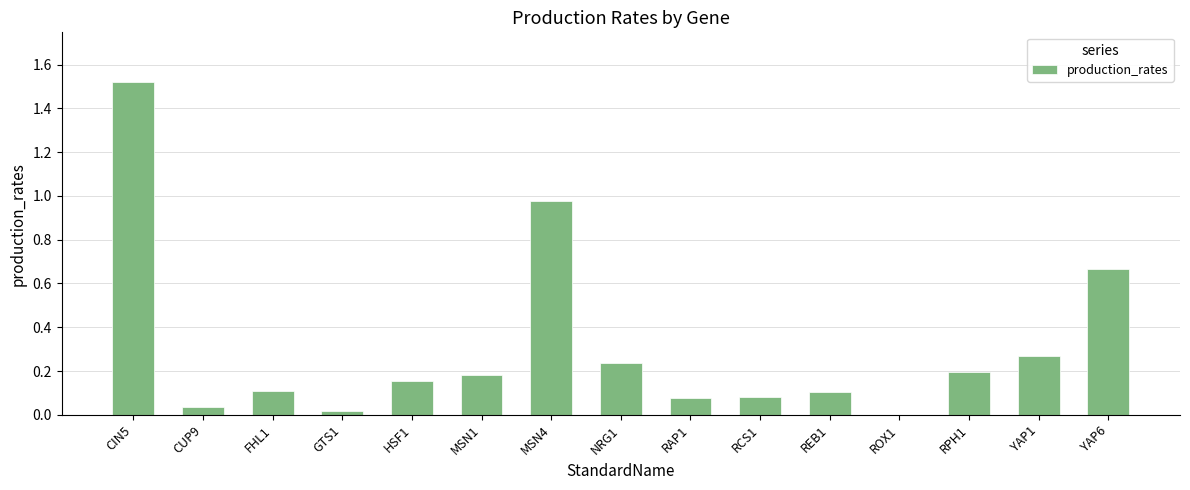

Which label corresponds to the largest value in the chart?

CIN5